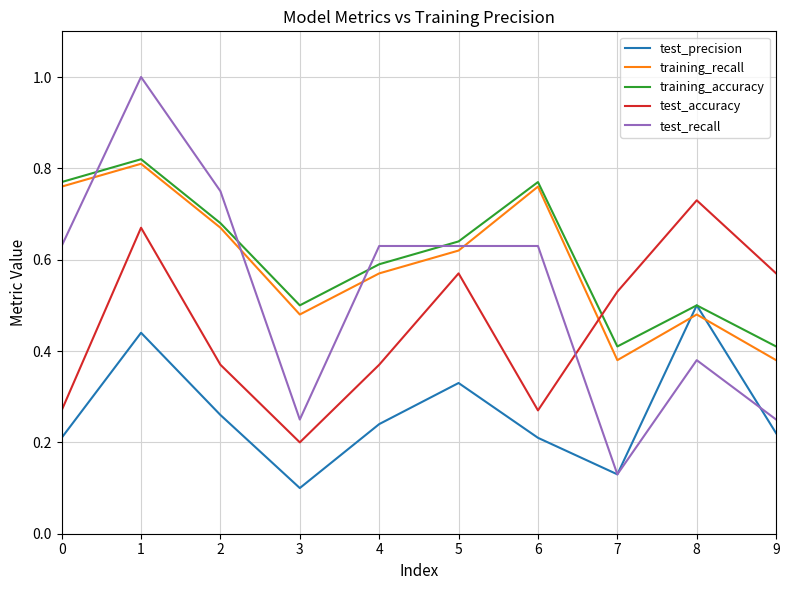

Where is test_precision nearest to the value 0?

3